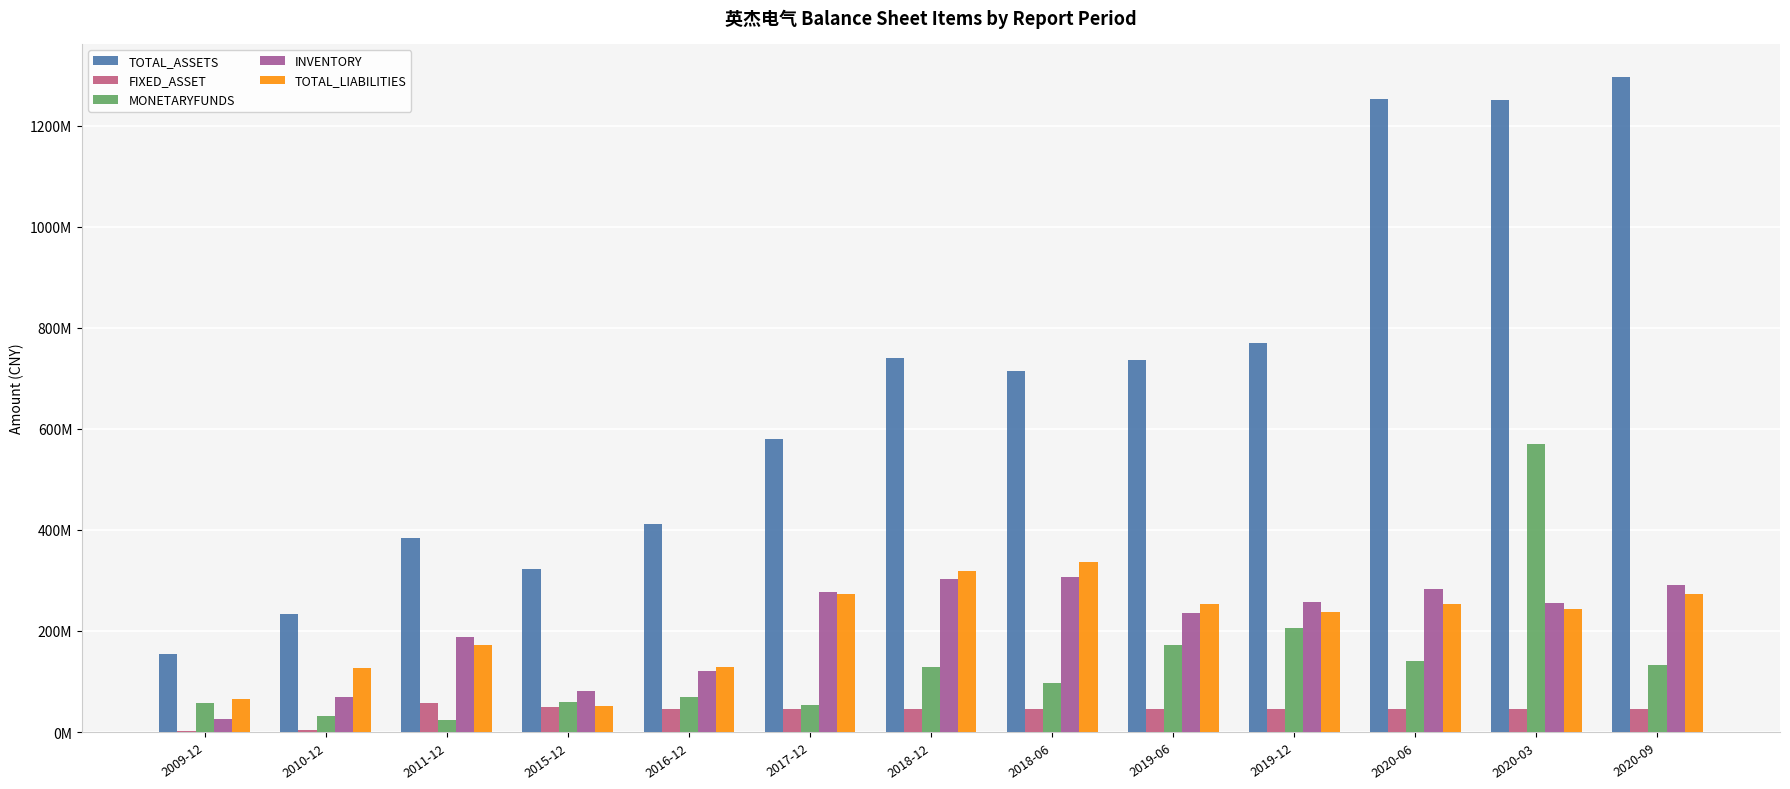

Does the chart contain stacked bars?

No